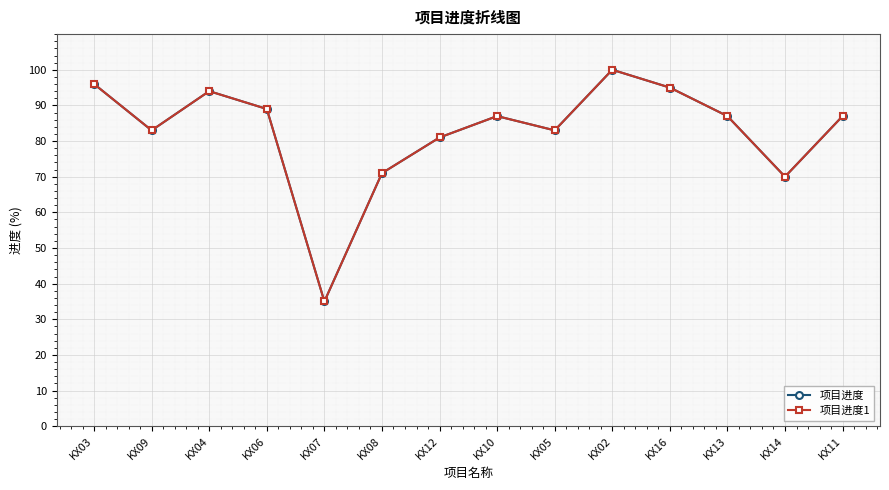

What is the lowest value of the 项目进度1 series?

35